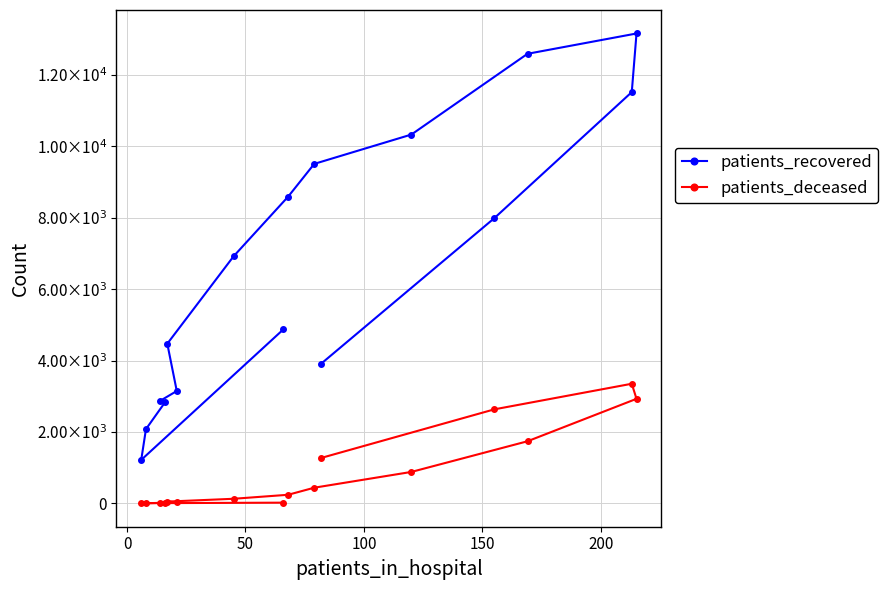

What are all the series names shown in the legend?

patients_recovered, patients_deceased